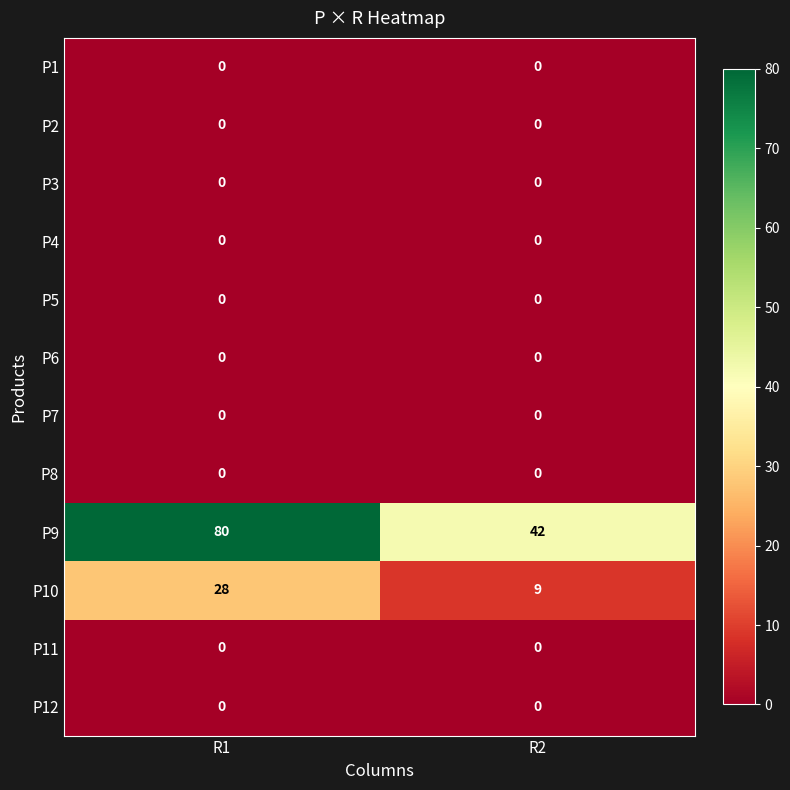

Reading right to left, list all the values displayed in this chart.

P1: R2=0	R1=0
P2: R2=0	R1=0
P3: R2=0	R1=0
P4: R2=0	R1=0
P5: R2=0	R1=0
P6: R2=0	R1=0
P7: R2=0	R1=0
P8: R2=0	R1=0
P9: R2=42	R1=80
P10: R2=9	R1=28
P11: R2=0	R1=0
P12: R2=0	R1=0